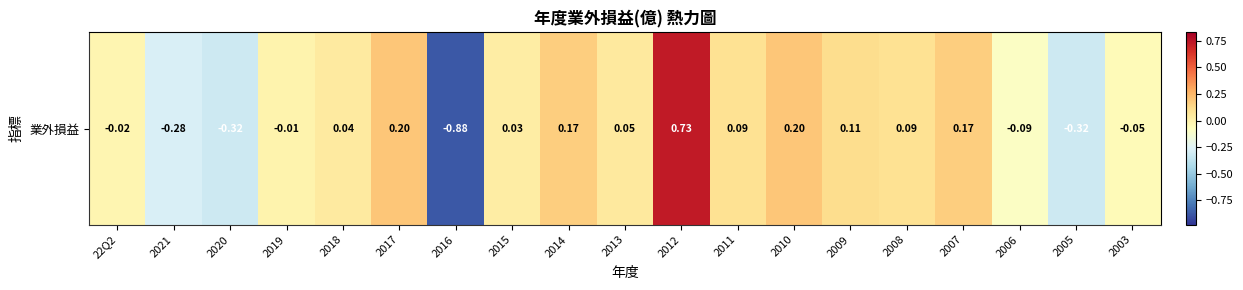

What value does the data have at 2012?

0.7